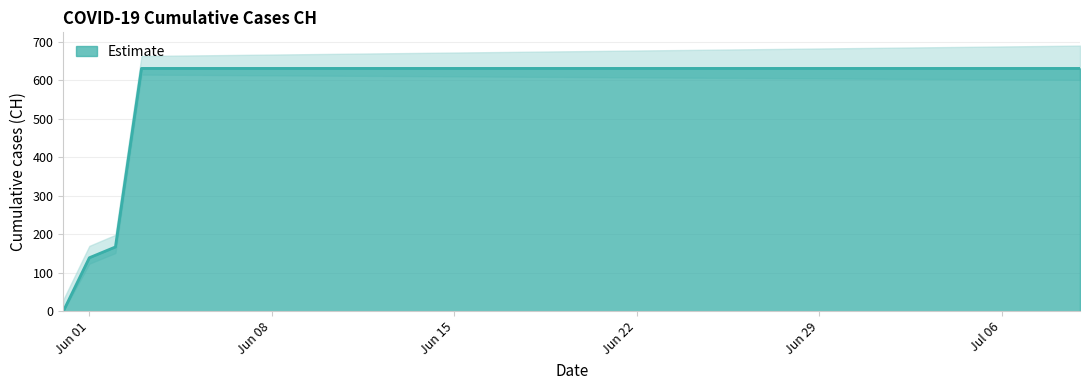

Approximately how many times larger is the value at 2020-06-16 compared to 2020-06-19?

1.0